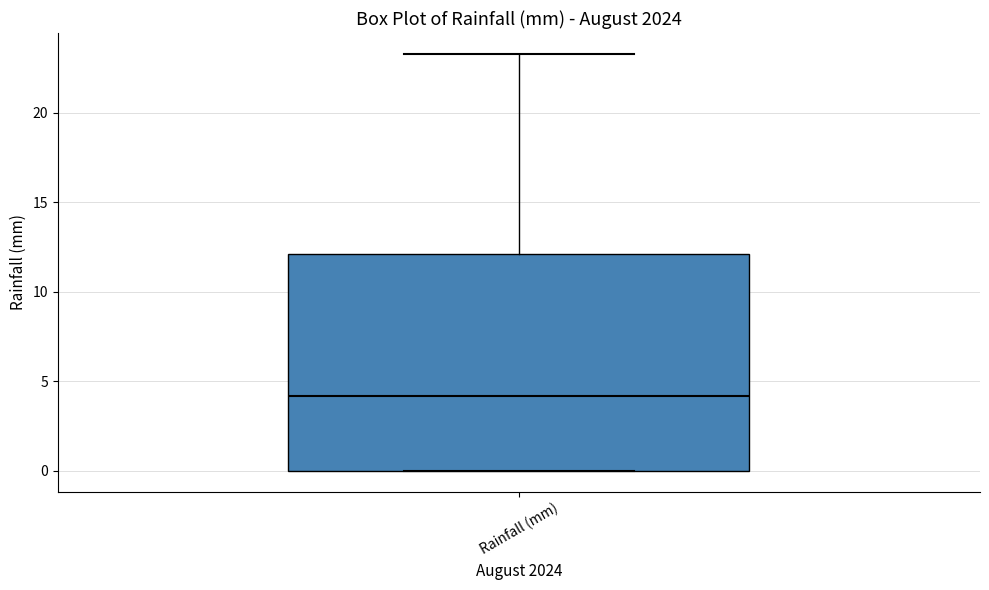

Where is the lower edge of the box for Rainfall (mm) on the y-axis? The values are not printed on the chart, so give them approximately, as read against the axis.

0.0